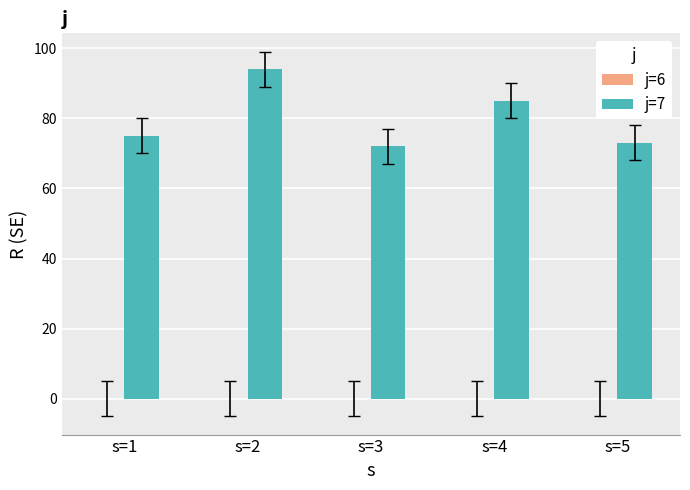

Reading left to right, transcribe all the data shown in this chart.

75	94	72	85	73